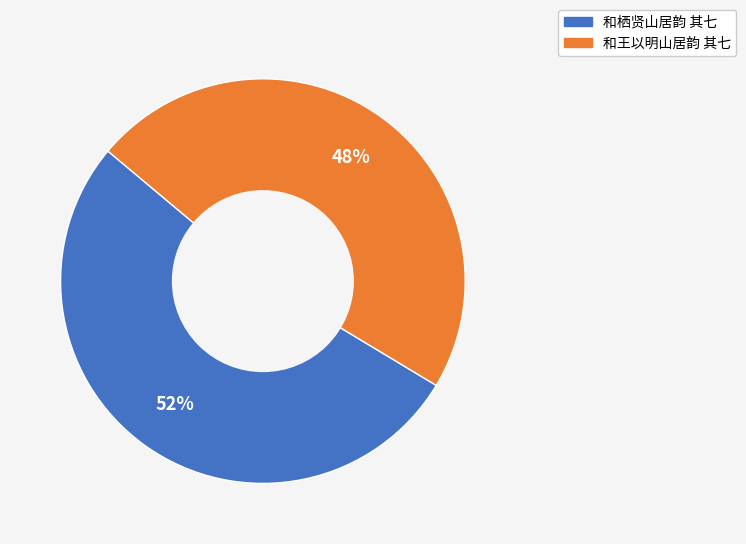

To the nearest percent, what is the average slice percentage?

50%